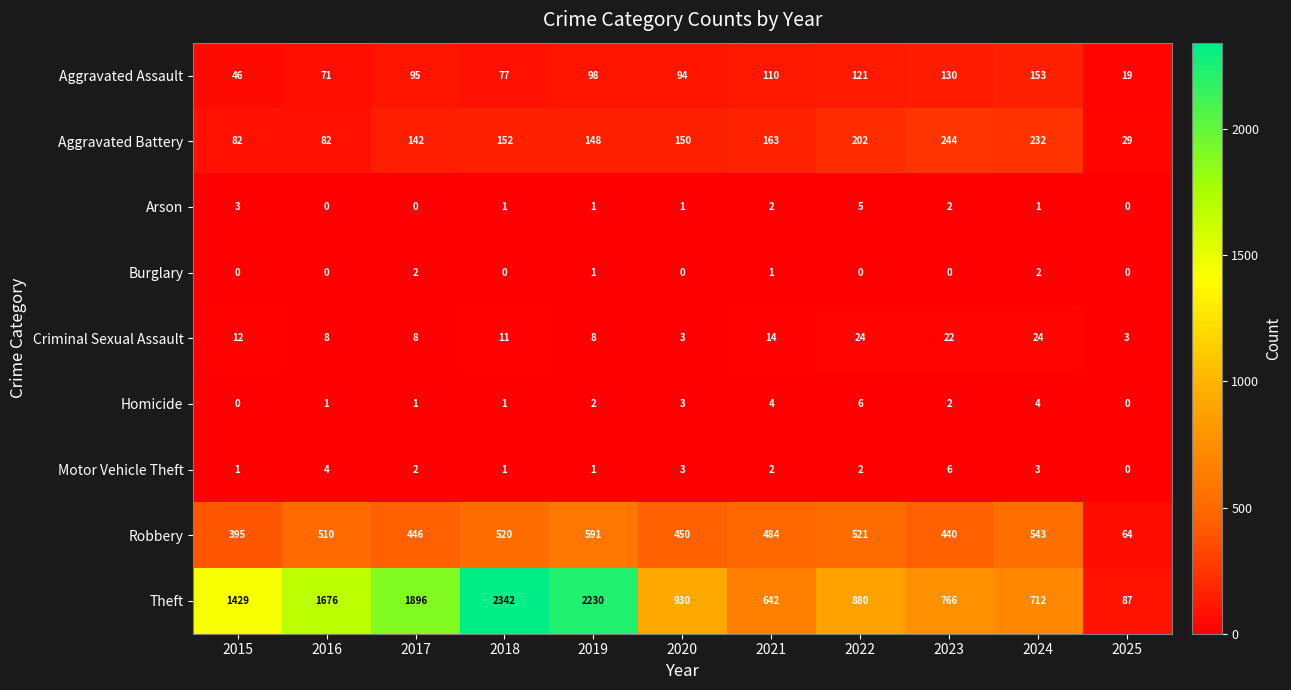

What is the sum of all Theft values?

13590